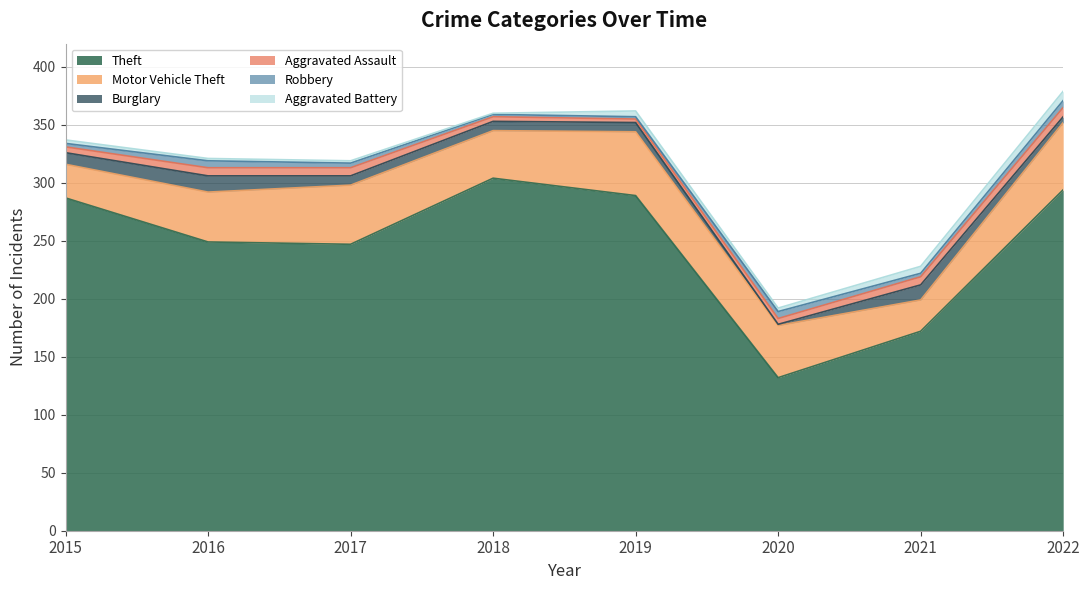

What is the difference between the maximum and second lowest values in the Theft series?

132